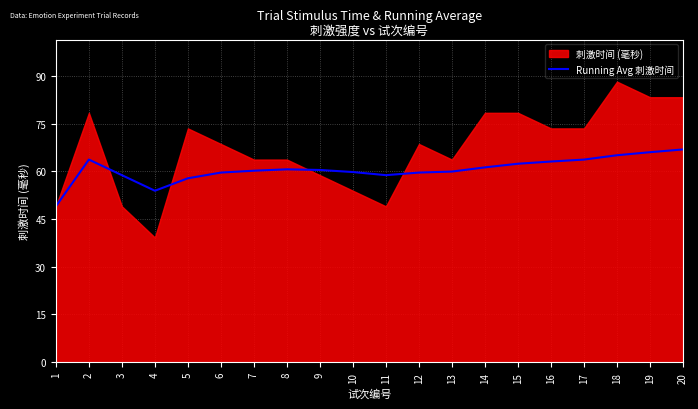

Is it true that the value at 19 is 30.2?

False